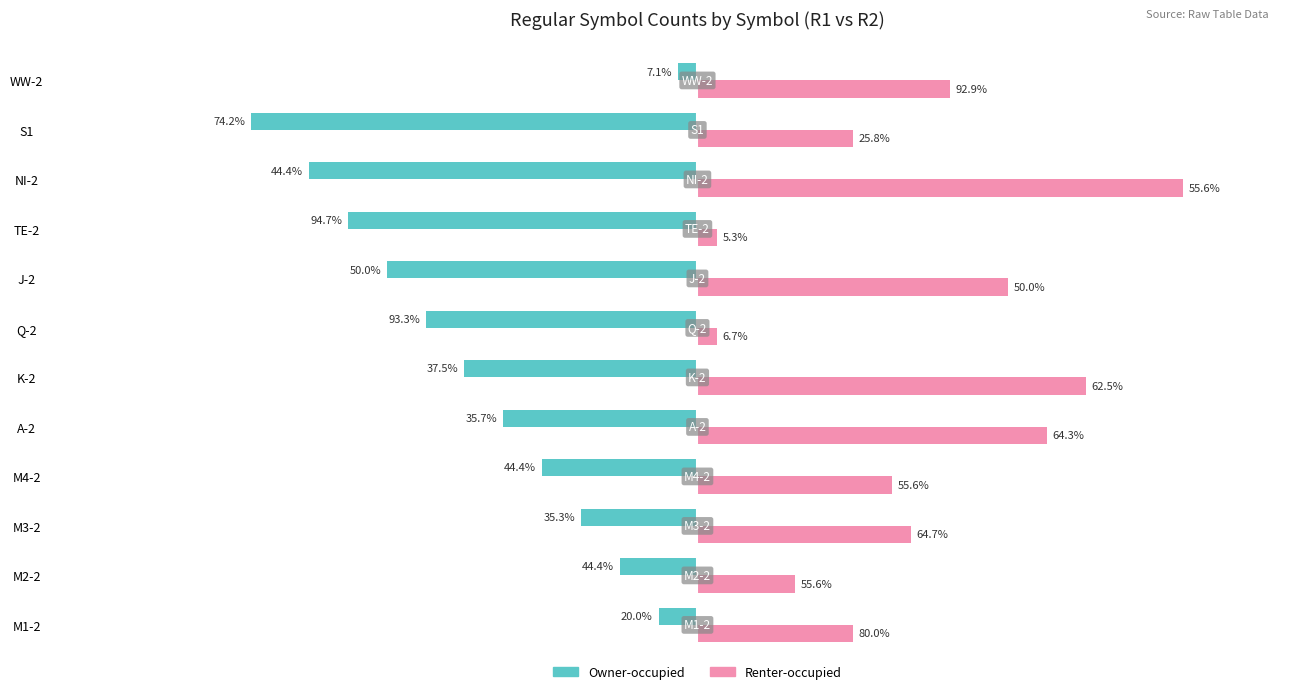

What are all the series names shown in the legend?

Owner-occupied, Renter-occupied